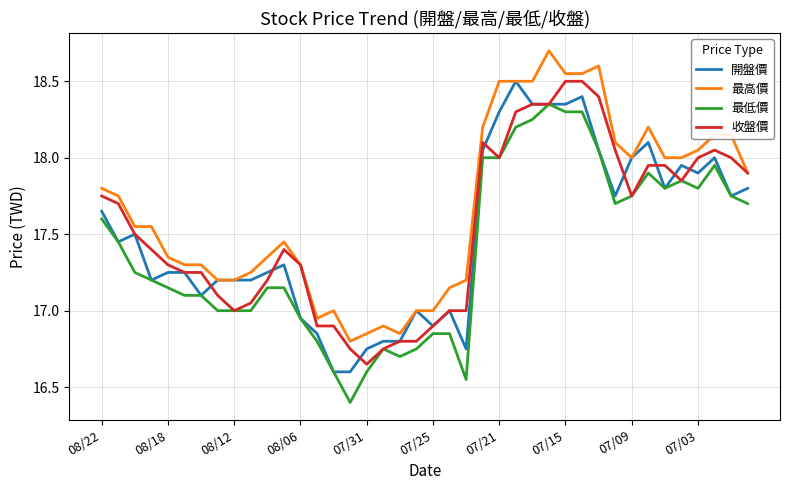

Rank the series by their average value, from highest to lowest.

最高價, 收盤價, 開盤價, 最低價